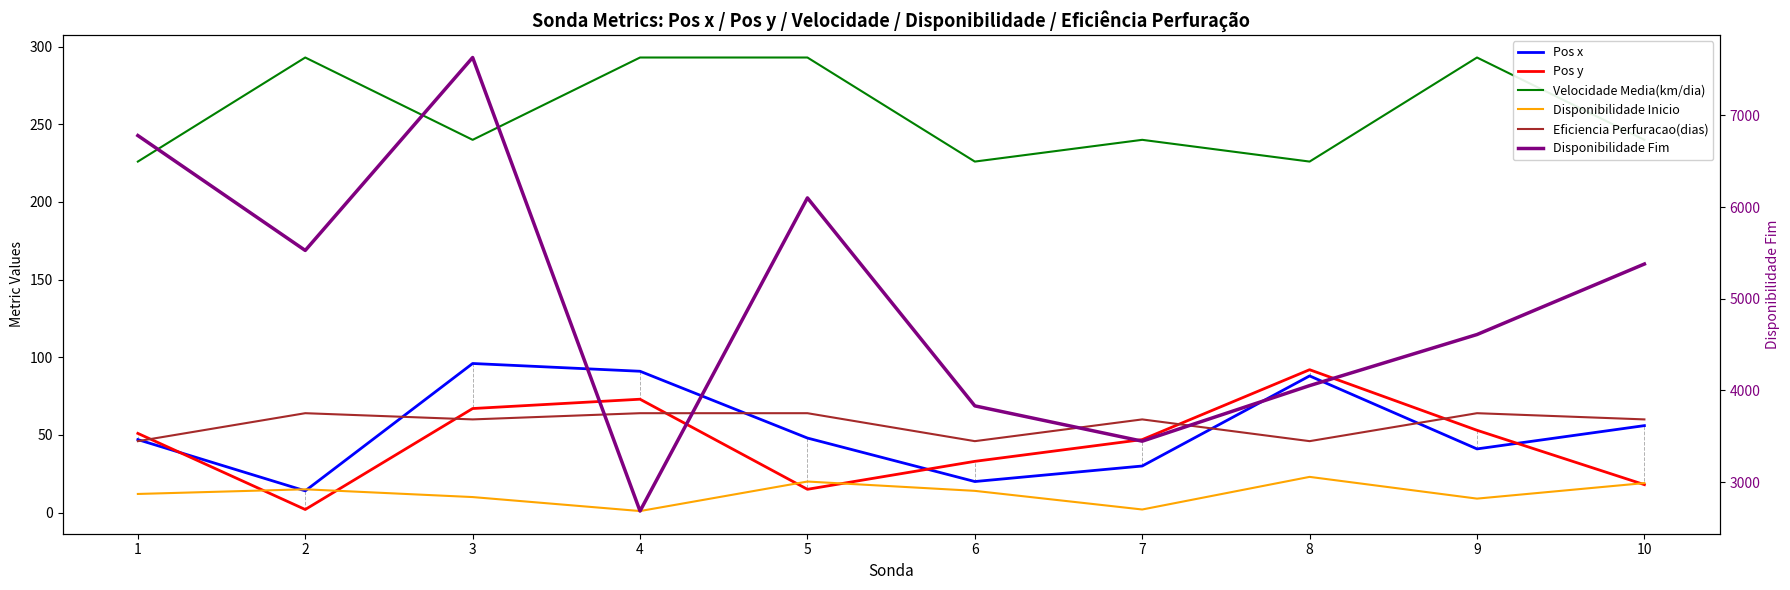

What is the value of the Eficiencia Perfuracao(dias) point at the 5th from the left?

64